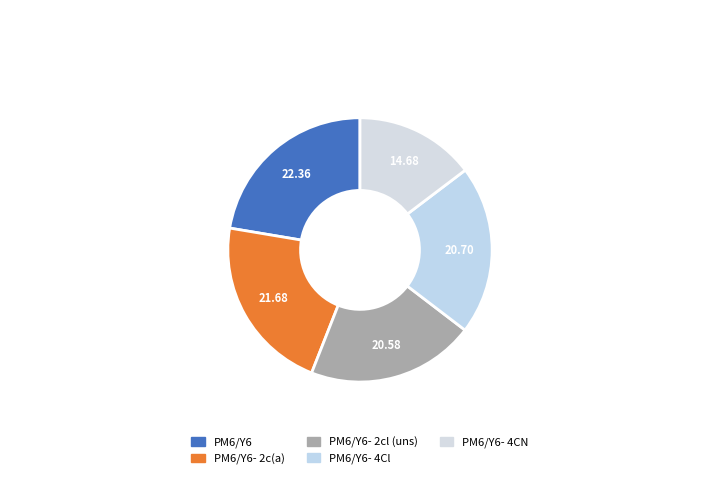

How many segments does this pie chart have?

5